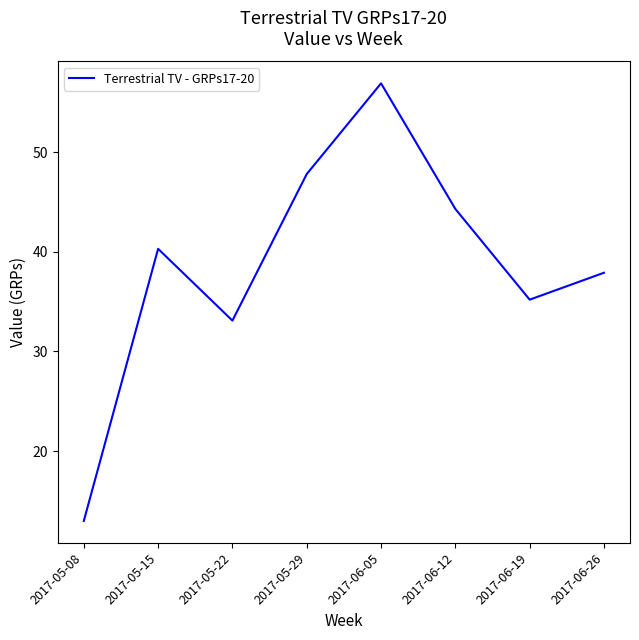

How many lines are shown in the chart?

1